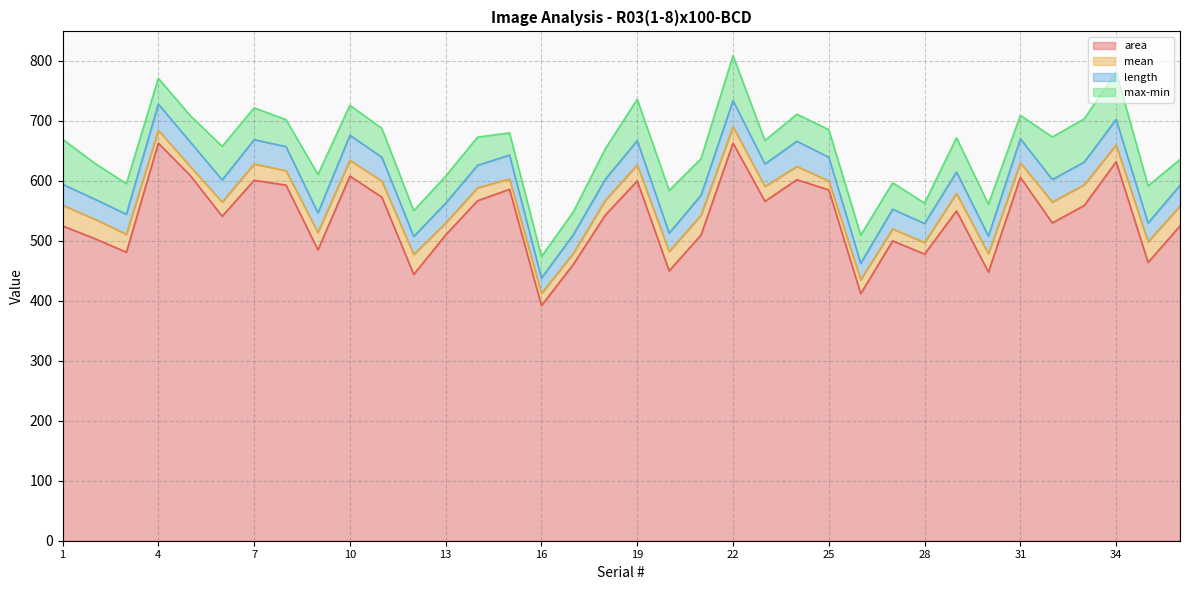

The area series shows 301.1 at 22. True or false?

False